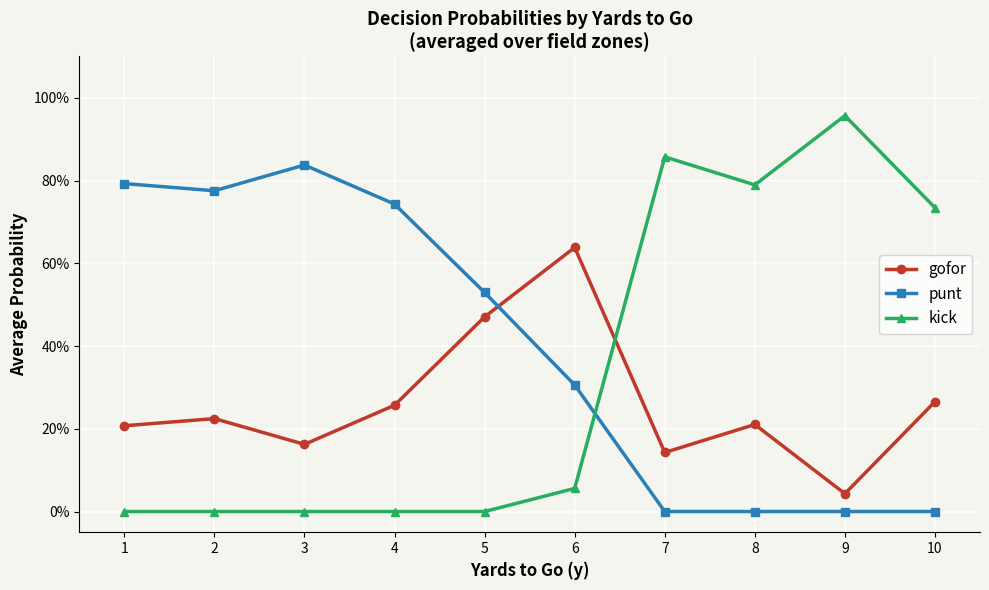

Reading left to right, what are all the values shown in this chart?

gofor: 1=0.2	2=0.2	3=0.2	4=0.3	5=0.5	6=0.6	7=0.1	8=0.2	9=0.0	10=0.3
punt: 1=0.8	2=0.8	3=0.8	4=0.7	5=0.5	6=0.3	7=0.0	8=0.0	9=0.0	10=0.0
kick: 1=0.0	2=0.0	3=0.0	4=0.0	5=0.0	6=0.1	7=0.9	8=0.8	9=1.0	10=0.7